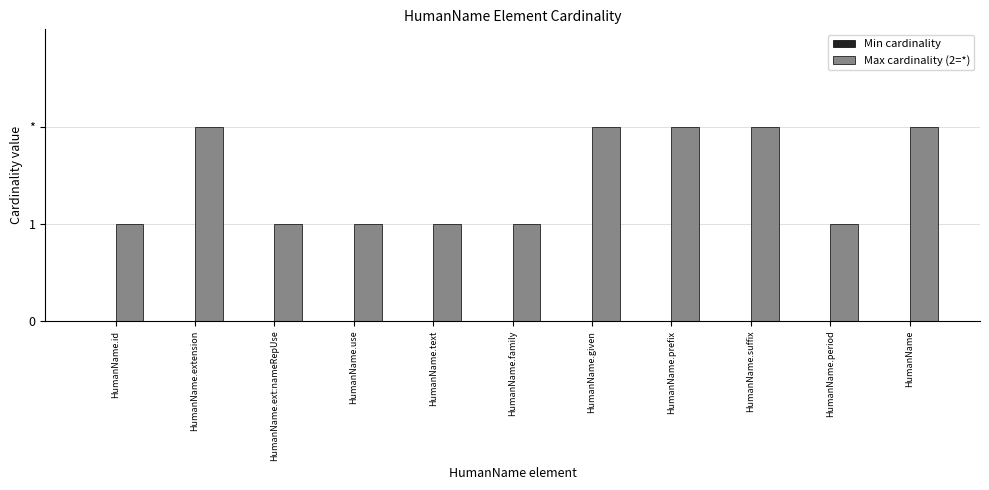

What position from the right is HumanName.ext:nameRepUse?

9